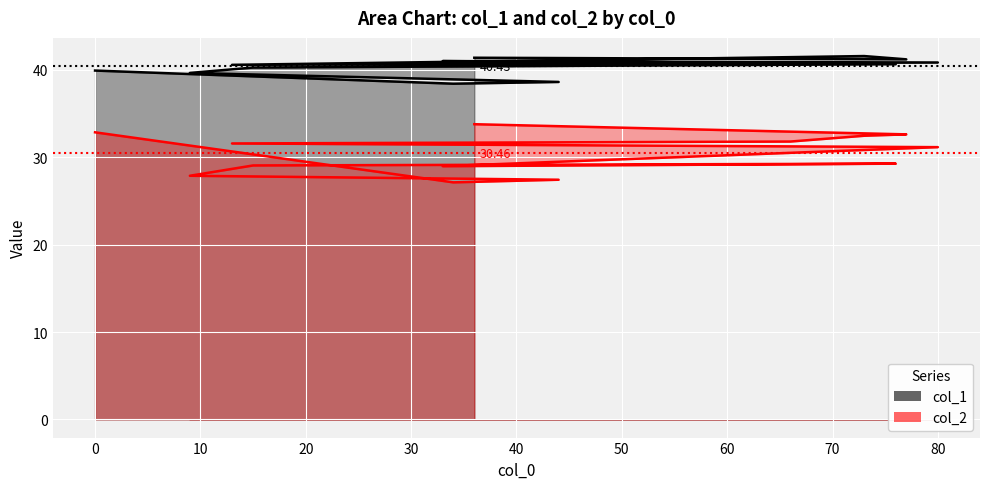

True or false: col_1 and col_2 cross at least once.

False